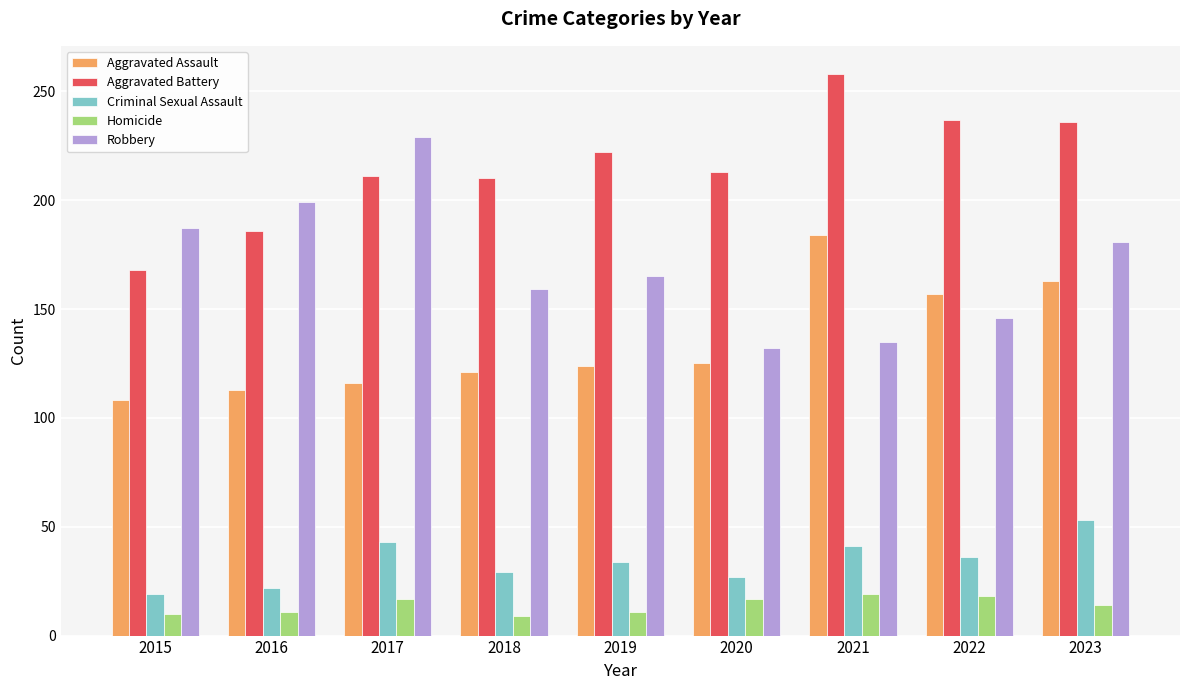

What are all the series names shown in the legend?

Aggravated Assault, Aggravated Battery, Criminal Sexual Assault, Homicide, Robbery